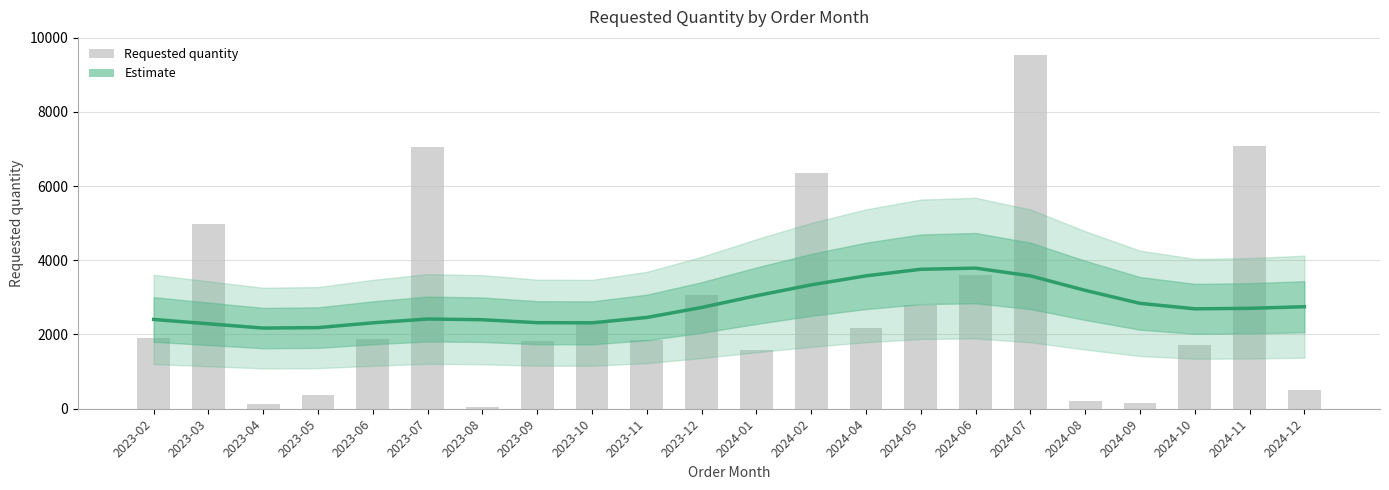

What is the lowest value of the Estimate series?

2172.8